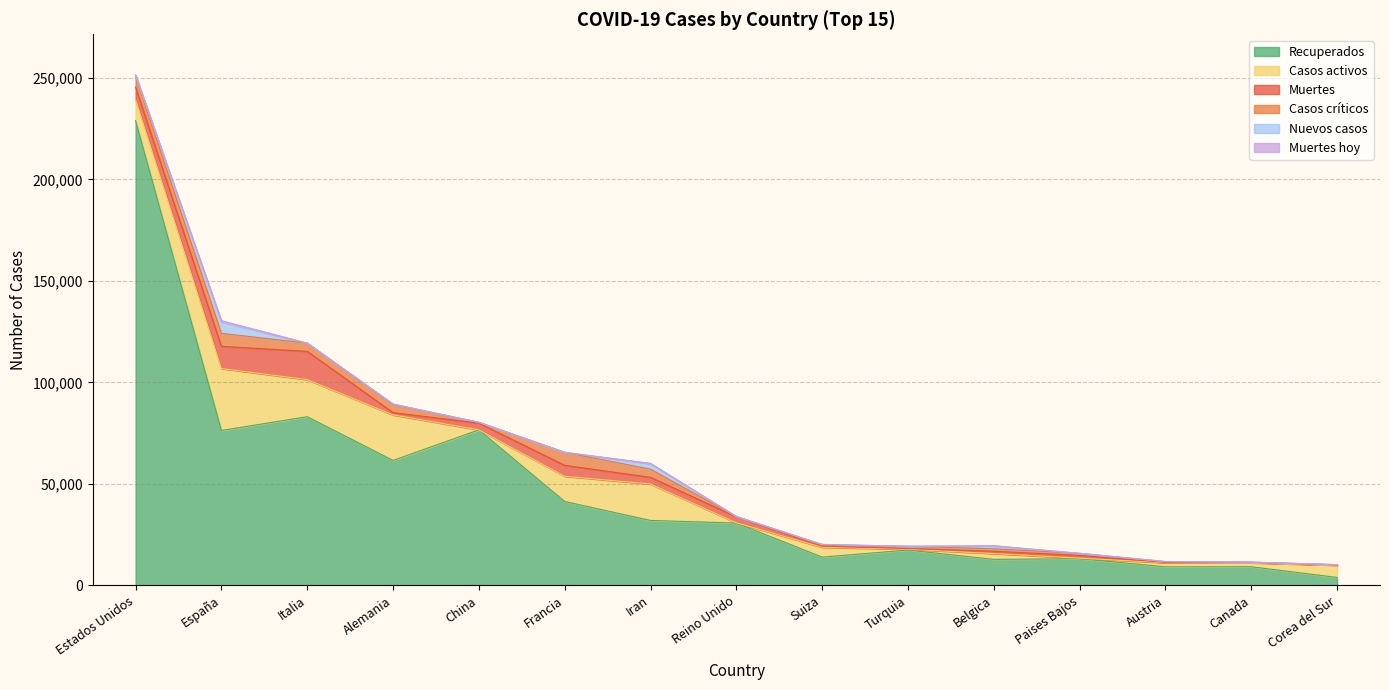

What is the difference between the maximum and minimum values in the Casos críticos series?

6361